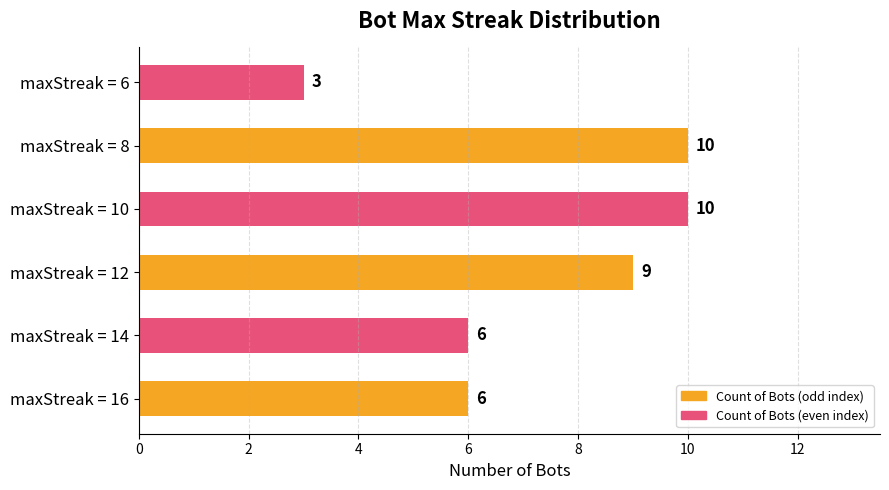

What is the sum of all values?

44